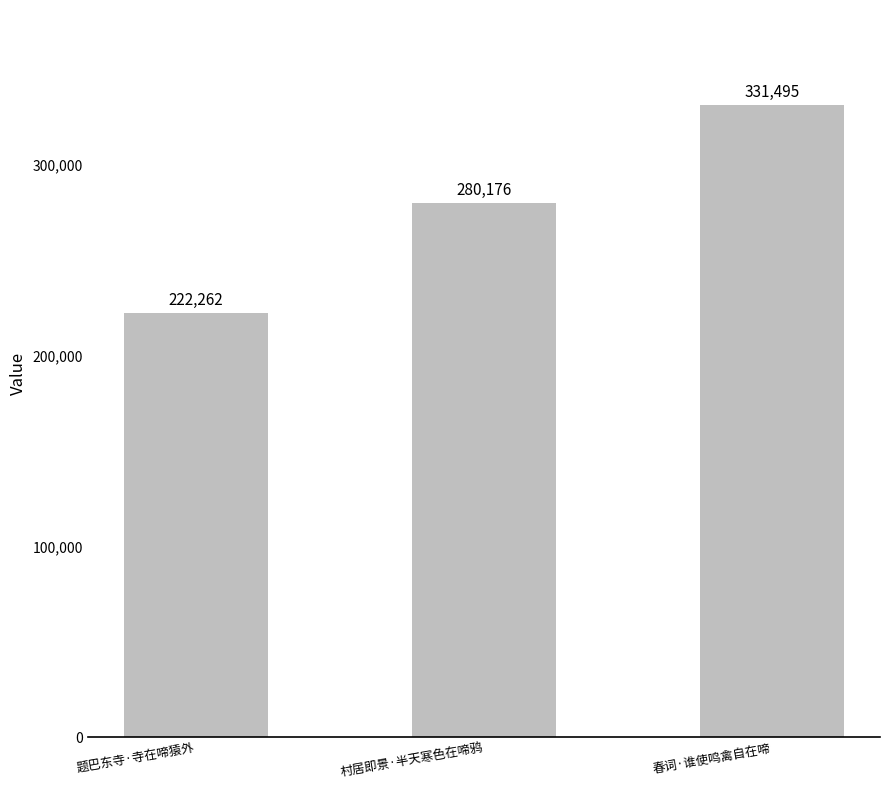

Reading left to right, extract all data points from this chart.

题巴东寺·寺在啼猿外=222262	村居即景·半天寒色在啼鸦=280176	春词·谁使鸣禽自在啼=331495